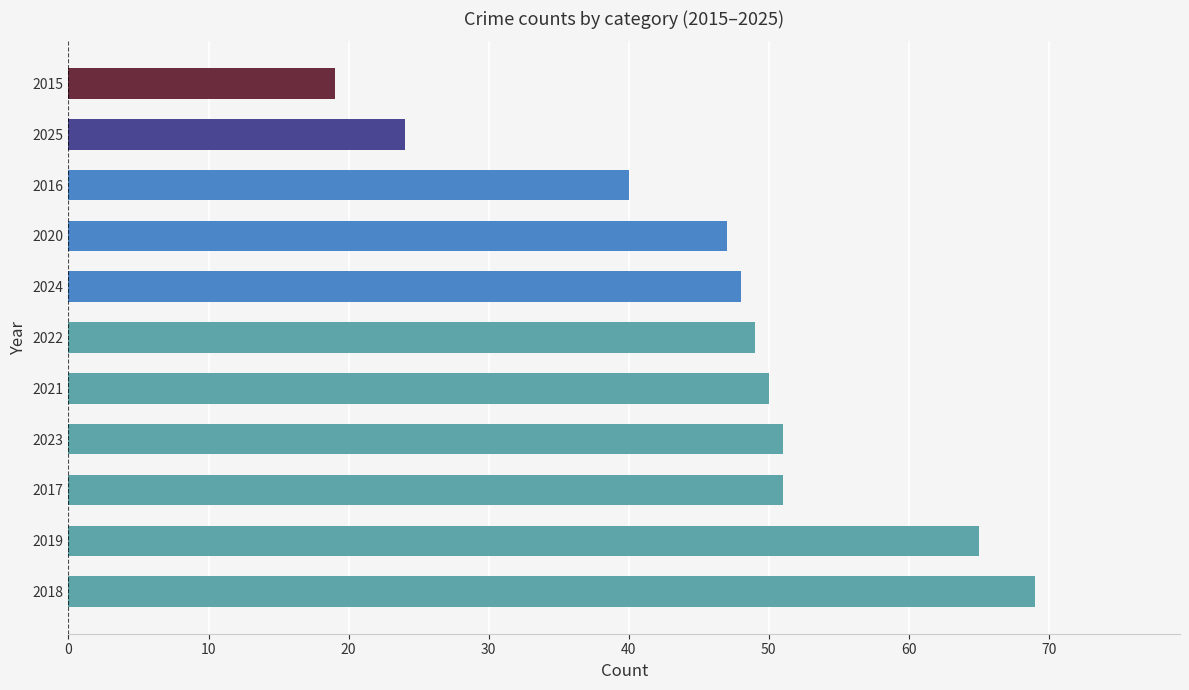

The chart shows a value of 65 at 2016. True or false?

False